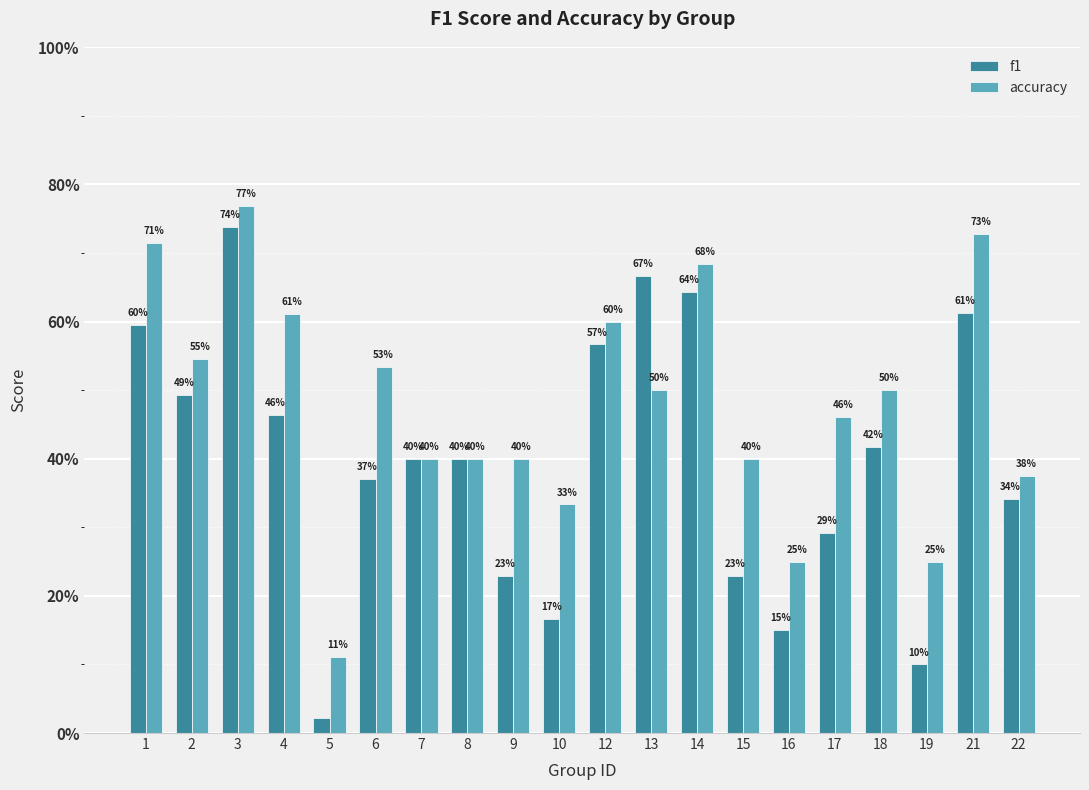

Read the f1 value at 15.

0.2